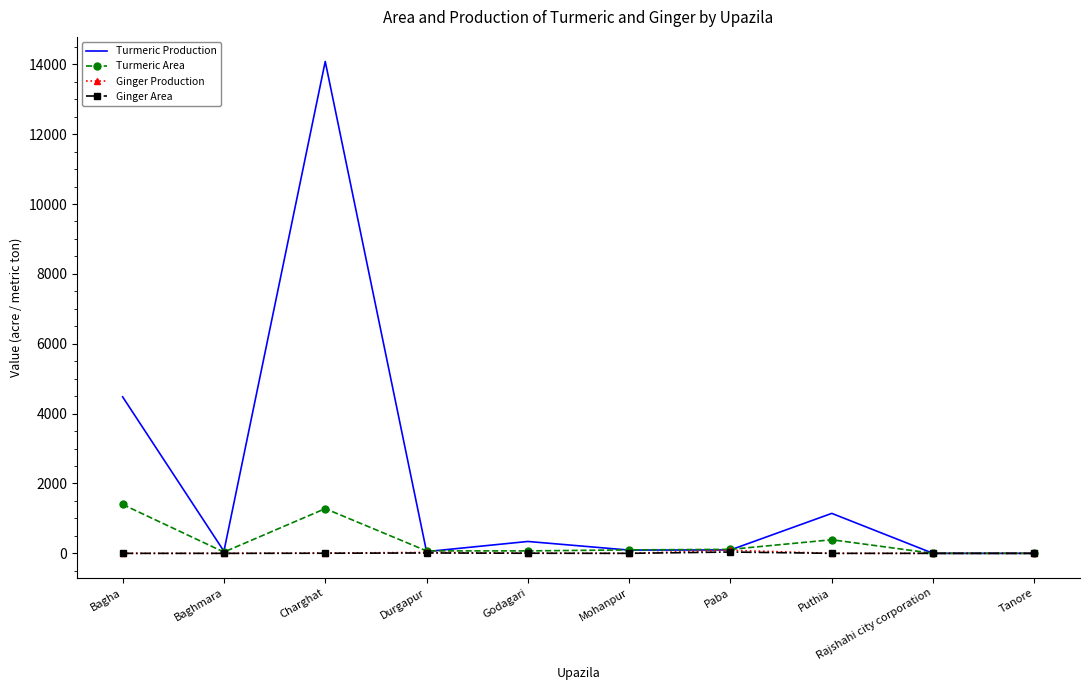

True or false: Turmeric Production has a value of 5142 at Rajshahi city corporation.

False